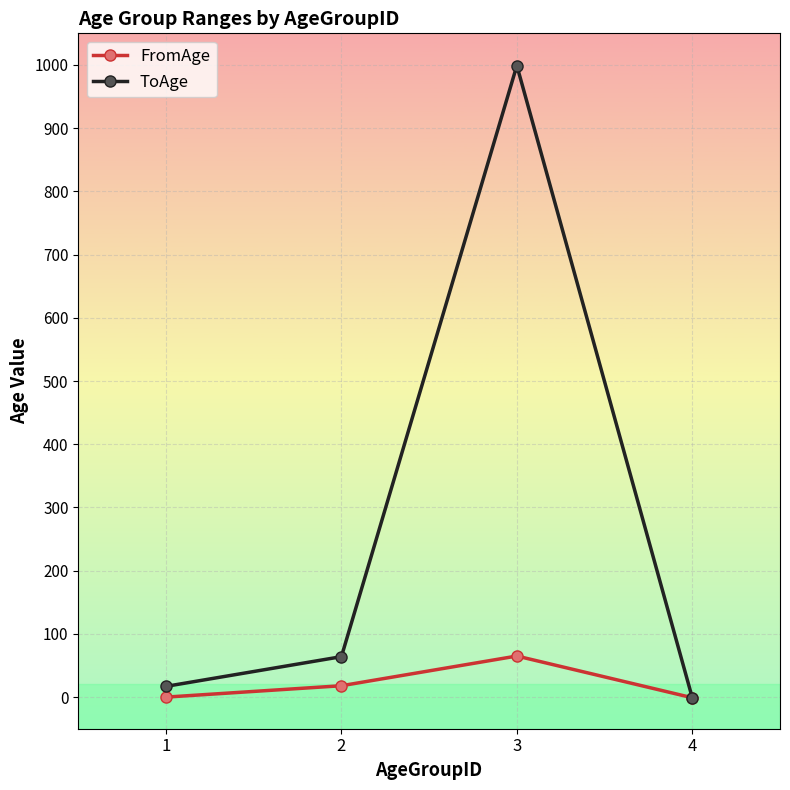

The value of ToAge at 3 is 999. True or false?

True